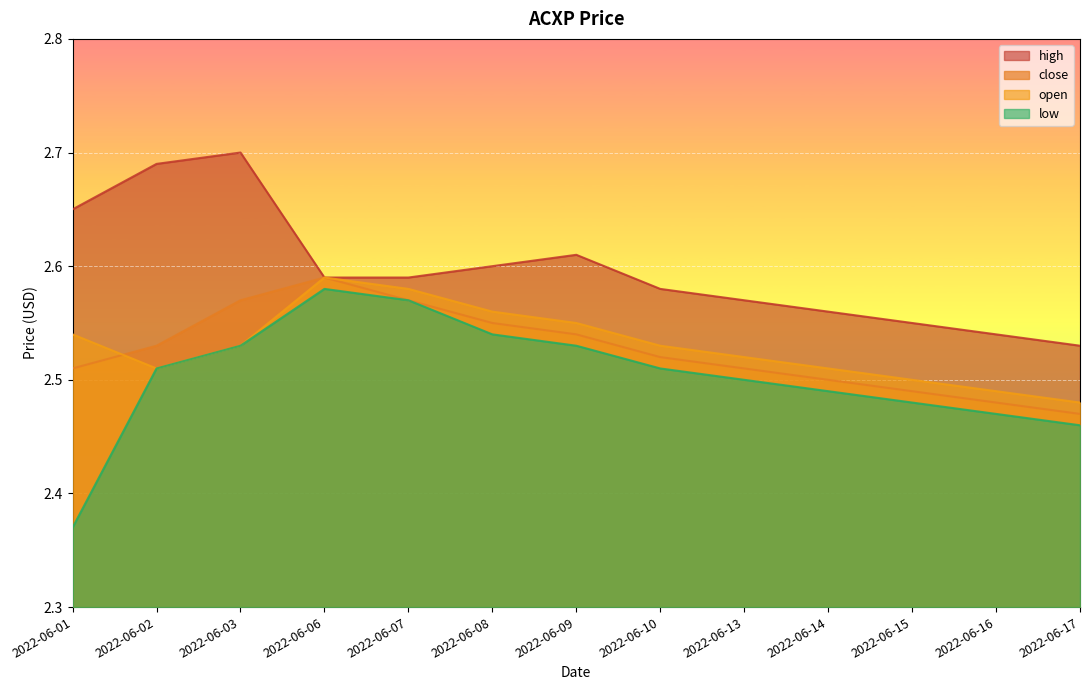

At which category does high reach its first local peak?

2022-06-03